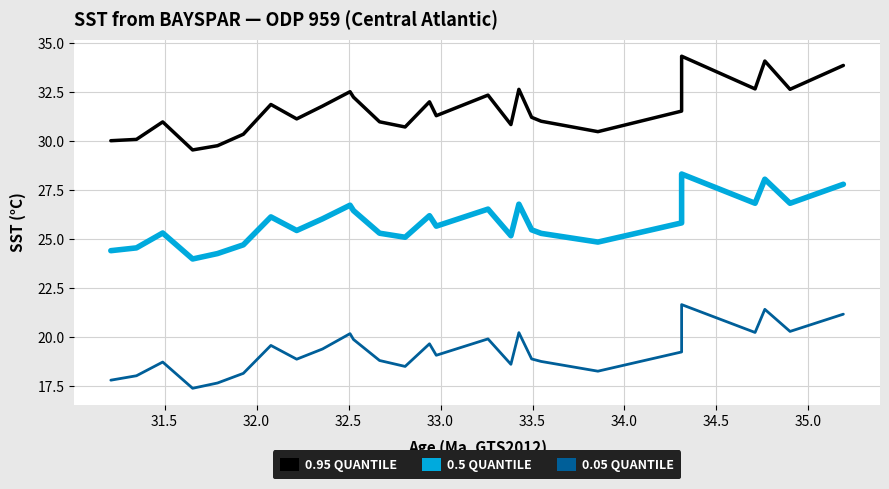

Which series has the largest range (max minus min)?

0.95 SST